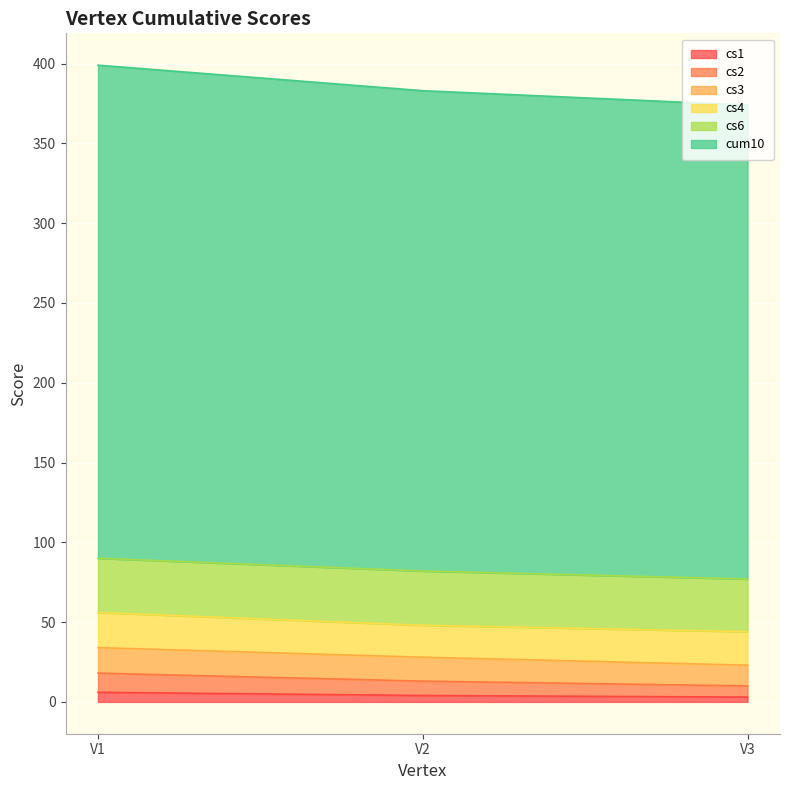

The cs2 series shows 40 at V3. True or false?

False